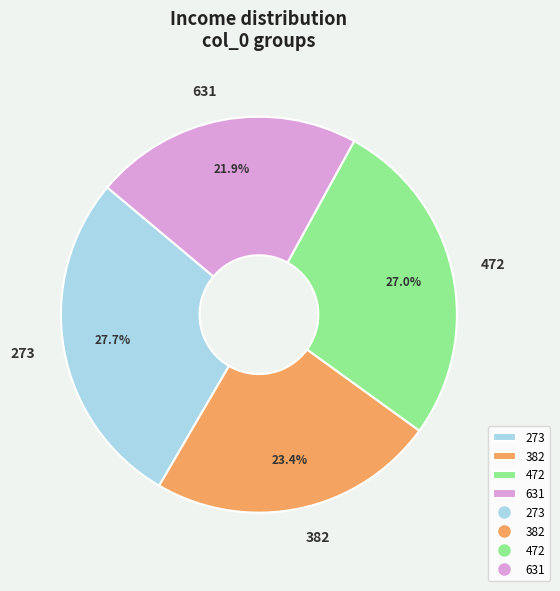

Rank the categories by value from lowest to highest.

631, 382, 472, 273